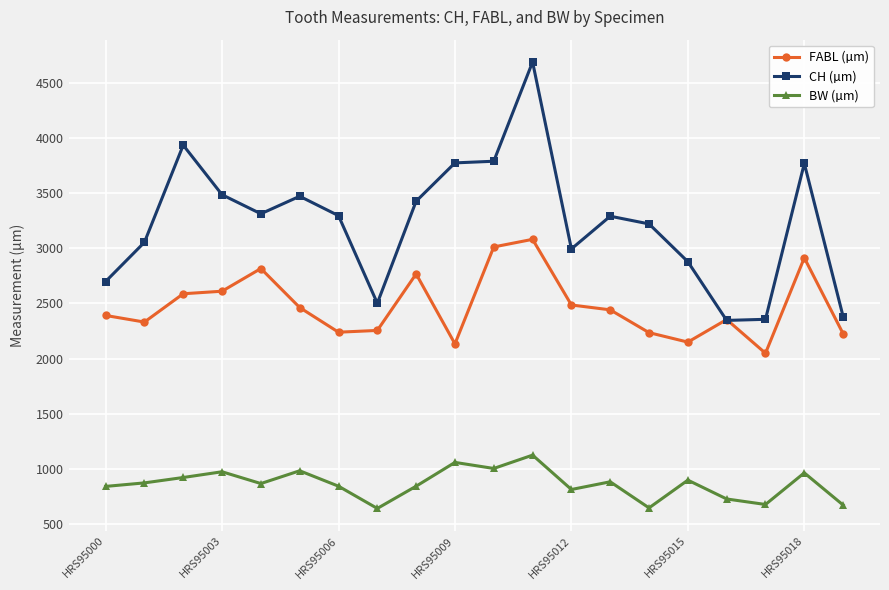

Which series has the largest total across all categories?

CH (µm)